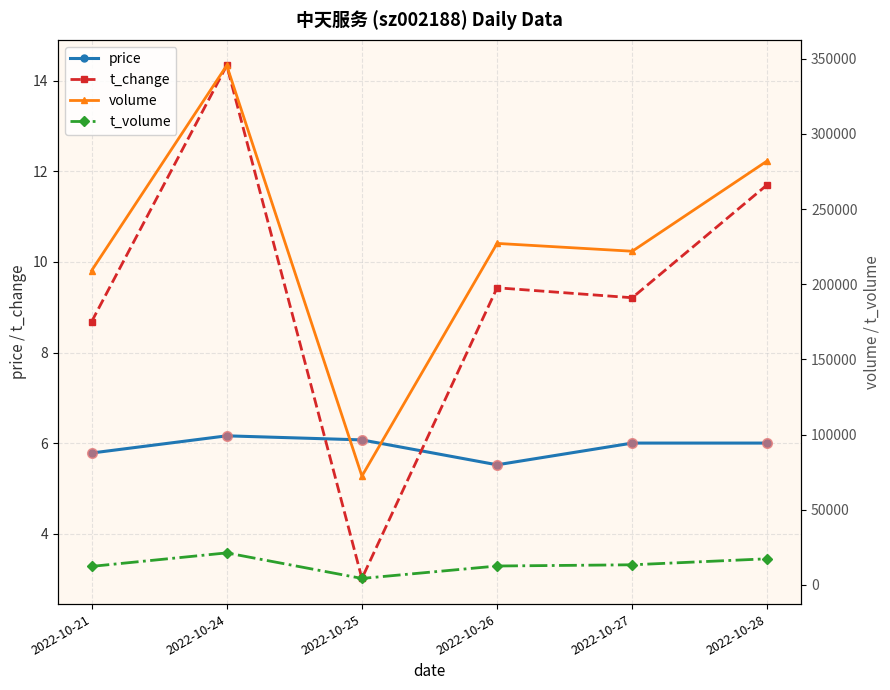

How many data points in price are less than 6?

2